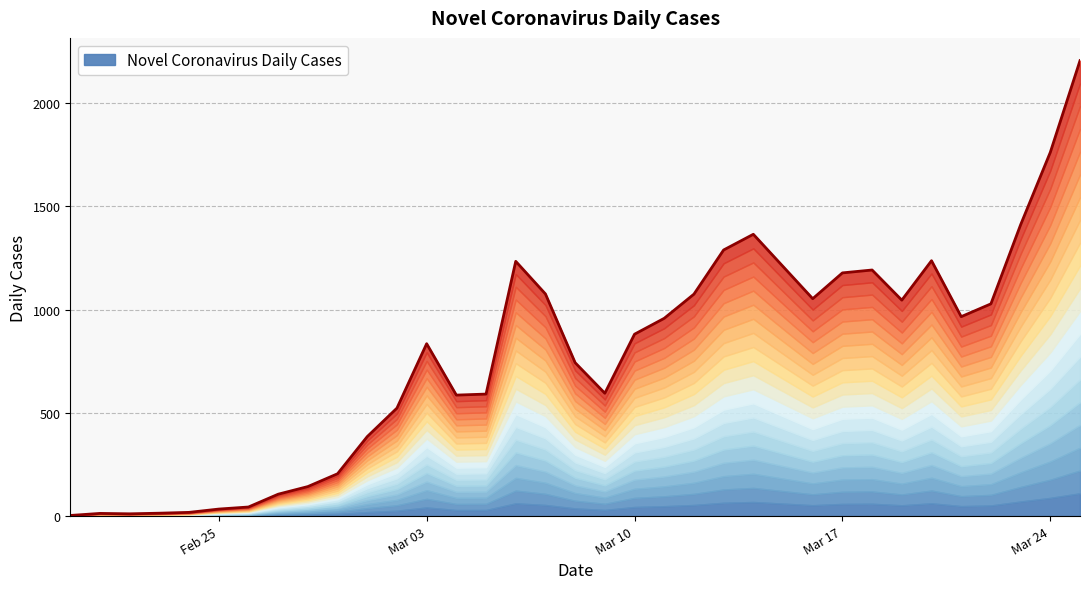

What is the greatest value displayed?

2206